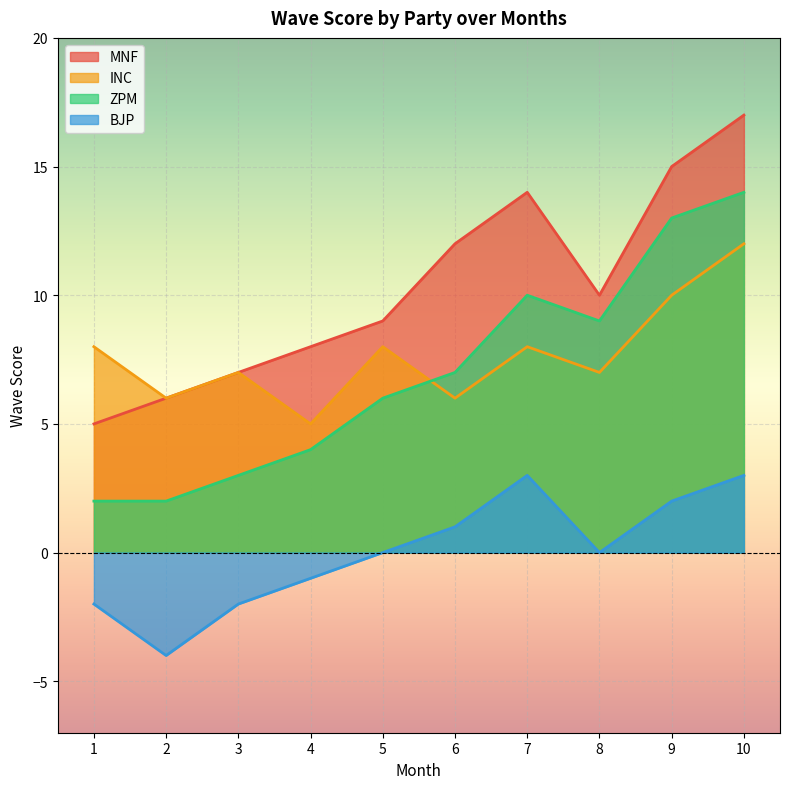

Where does the INC series first go above 8?

9